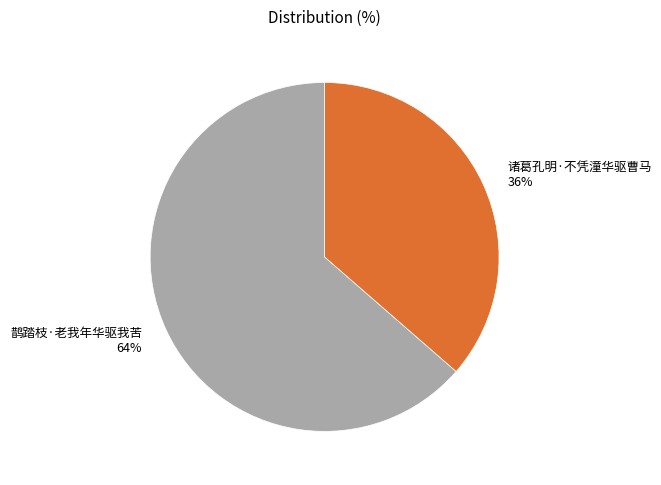

To the nearest percent, what portion does 鹊踏枝·老我年华驱我苦 represent?

64%